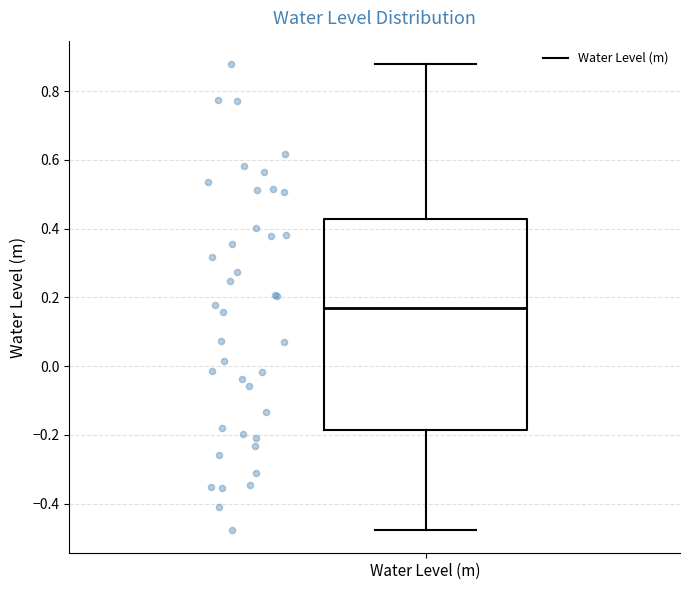

Transcribe this box plot: give where the median line is, the range the box spans, and where the two whiskers end, as read against the y-axis. The values are not printed on the chart, so give them approximately, as read against the axis.

median 0.16, box -0.18 to 0.42, whiskers -0.48 to 0.88